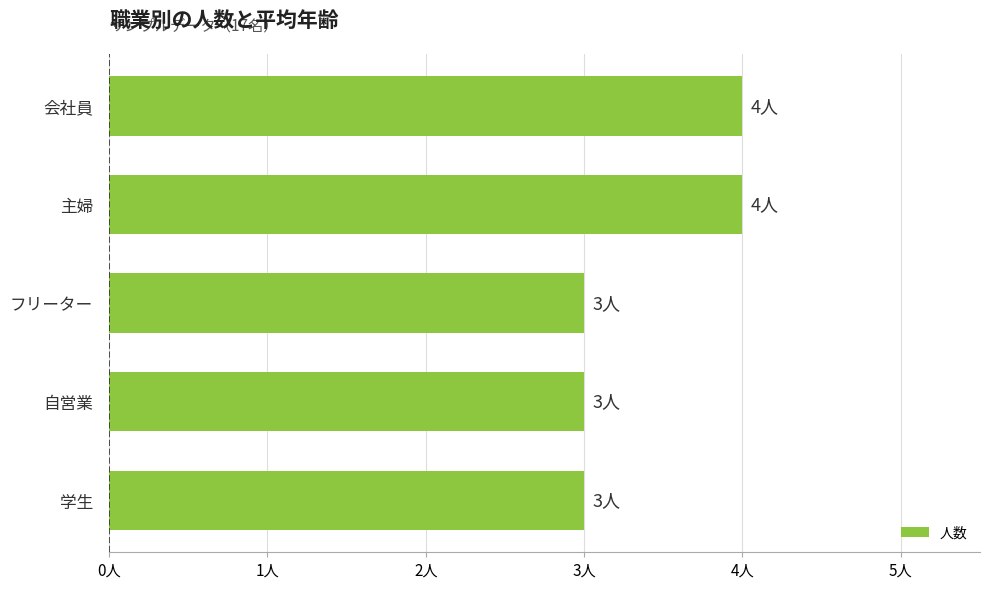

What is the maximum value shown in the chart?

4